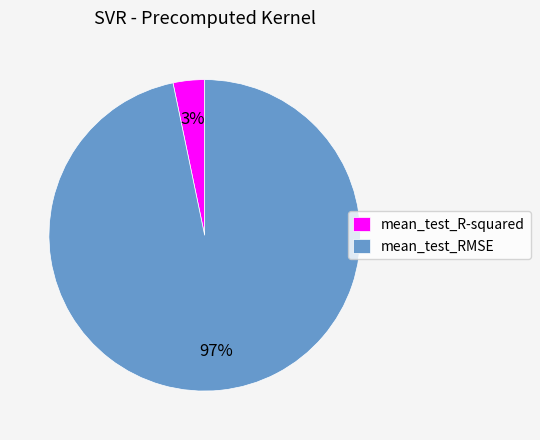

Which category has the smallest portion of the pie?

mean_test_R-squared